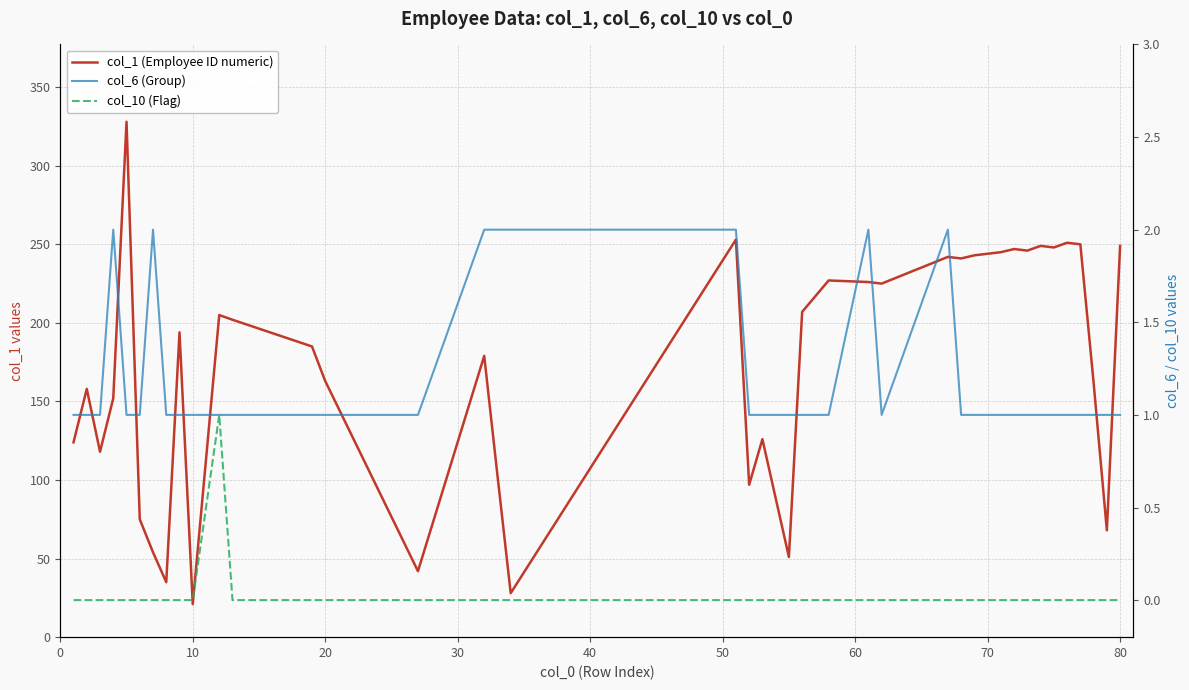

The value of col_10 (Flag) at 0 is -1. True or false?

False